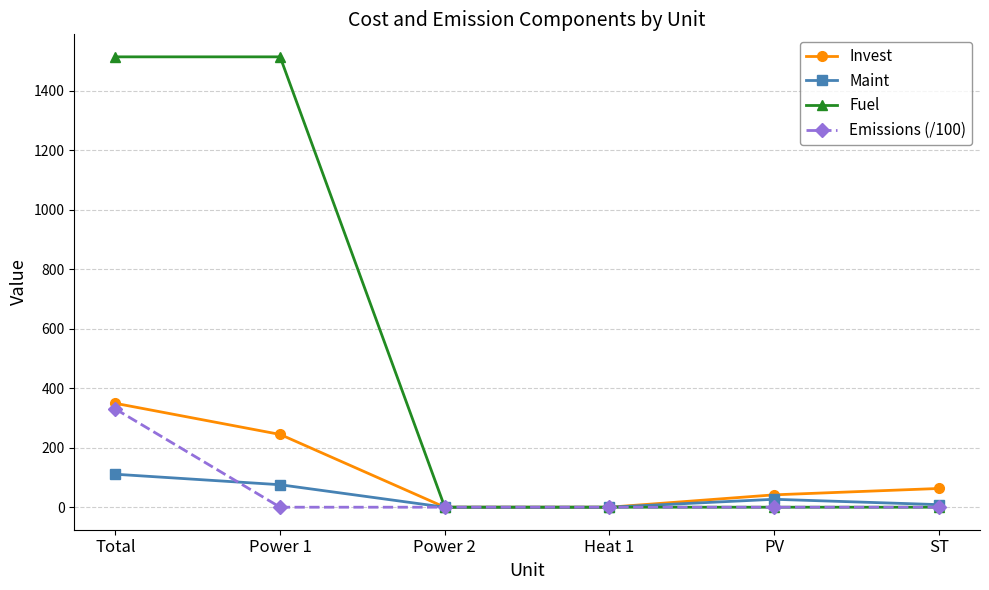

True or false: Invest has more than 1 points higher than both neighbors.

False